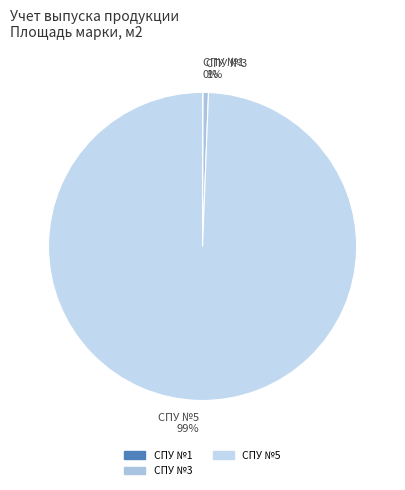

Which slice is the largest?

CПУ №5